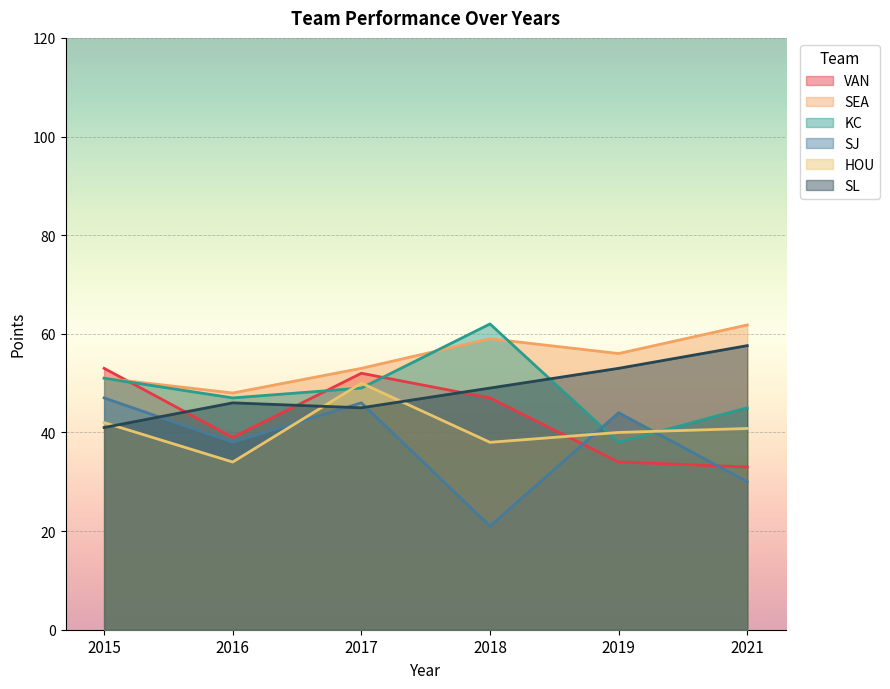

How many lines are shown in the chart?

6